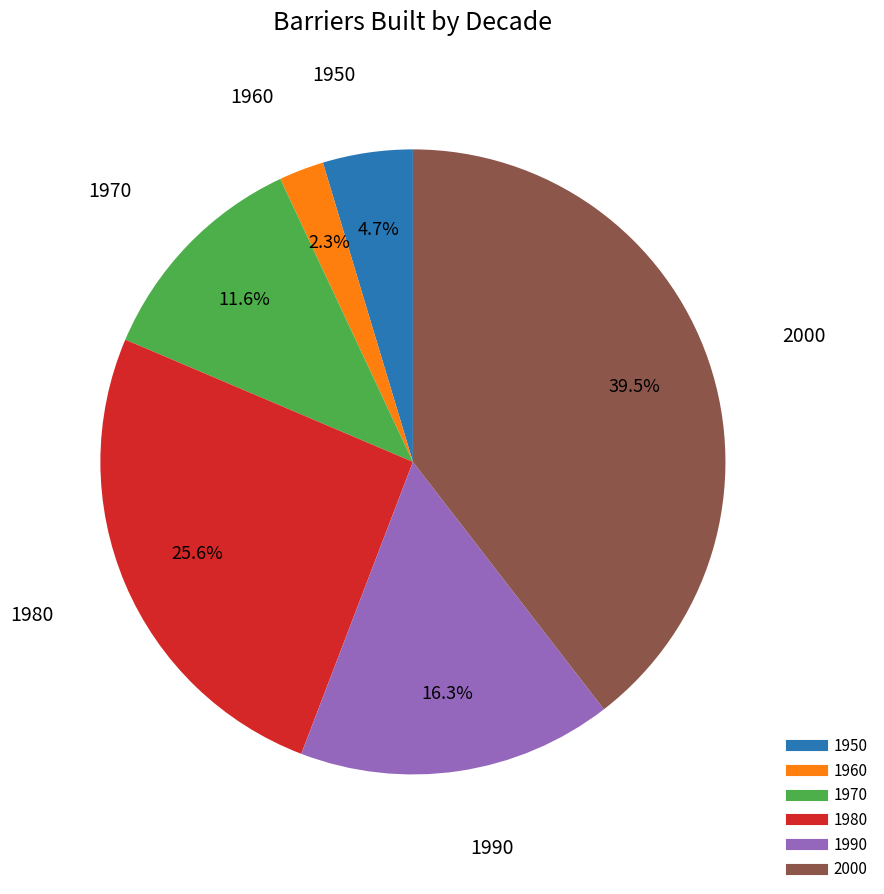

What is the total percentage of 1980 and 1960?

27.9%